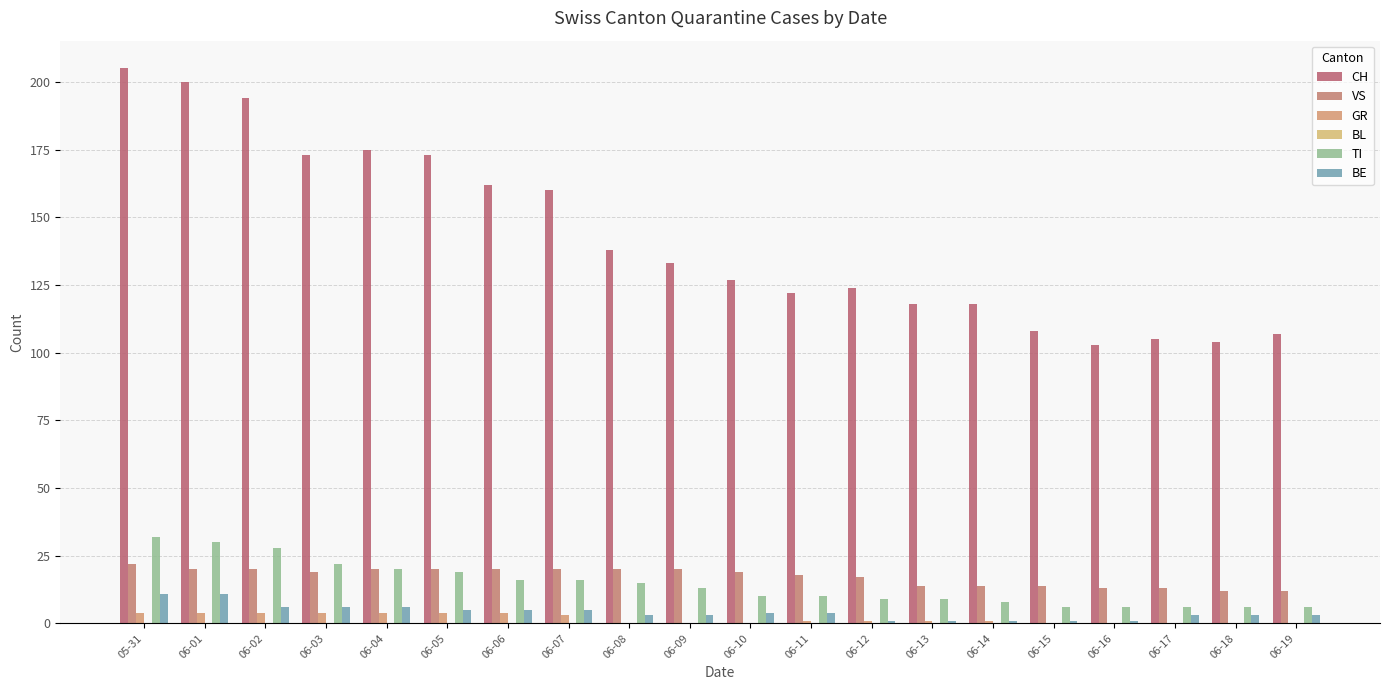

At which category is the sum across all series the highest?

05-31